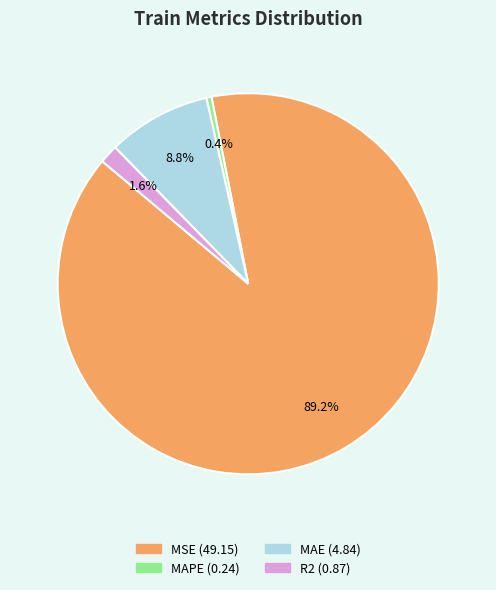

Which category has the smallest portion of the pie?

MAPE